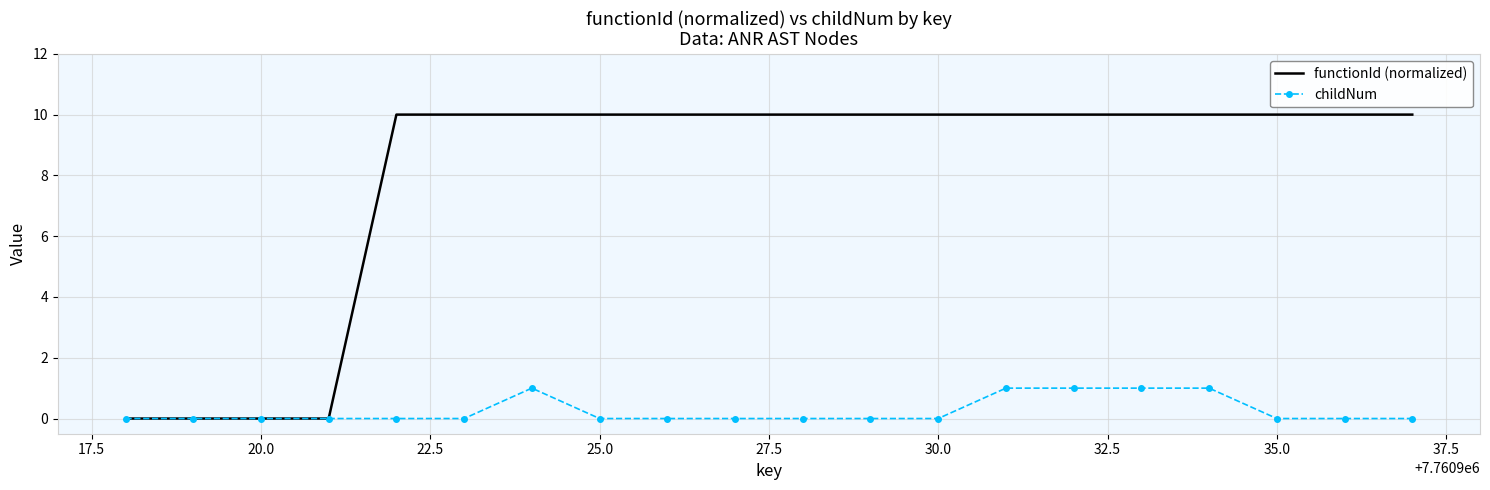

Which series has the largest range (max minus min)?

functionId (normalized)